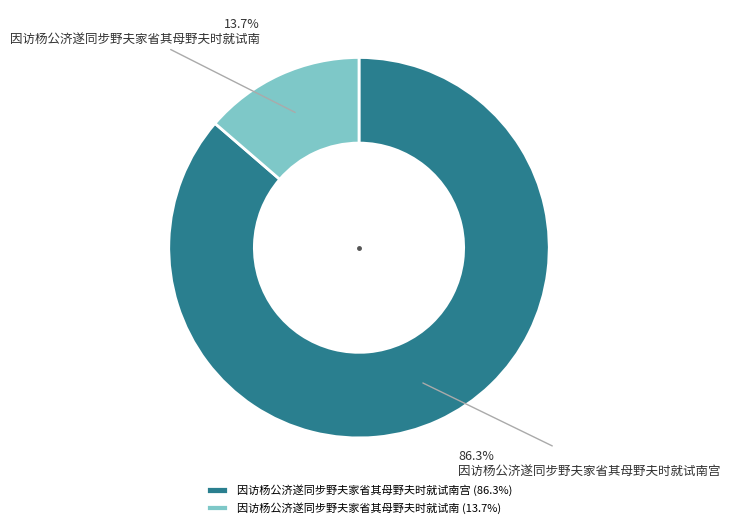

Which has a higher value, 因访杨公济遂同步野夫家省其母野夫时就试南 or 因访杨公济遂同步野夫家省其母野夫时就试南宫?

因访杨公济遂同步野夫家省其母野夫时就试南宫